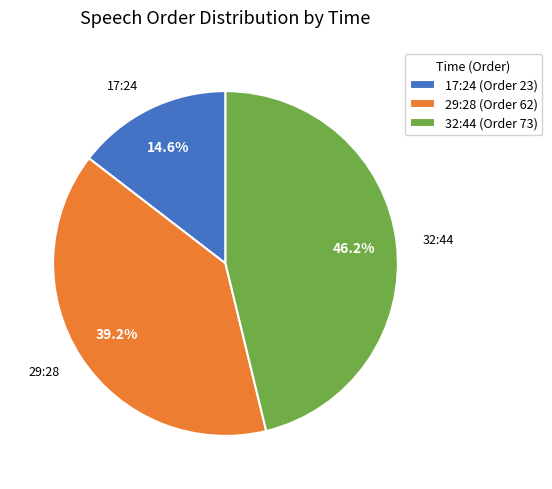

Rank the categories by value from highest to lowest.

32:44, 29:28, 17:24